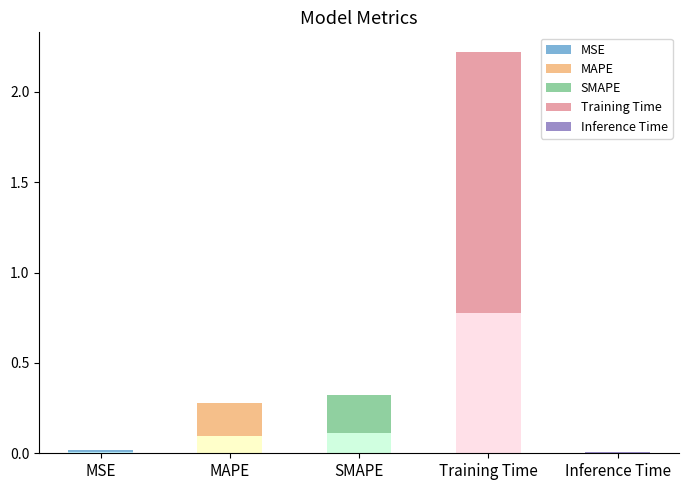

Reading left to right, list all the values displayed in this chart.

0.0	0.3	0.3	2.2	0.0